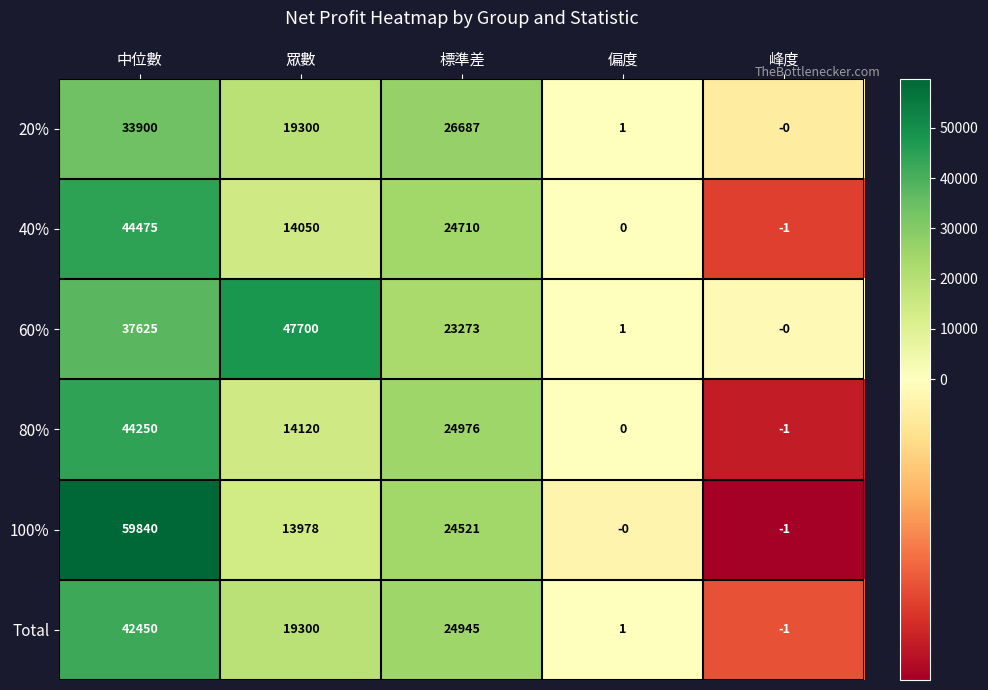

True or false: 100% has a value of 25016 at 眾數.

False